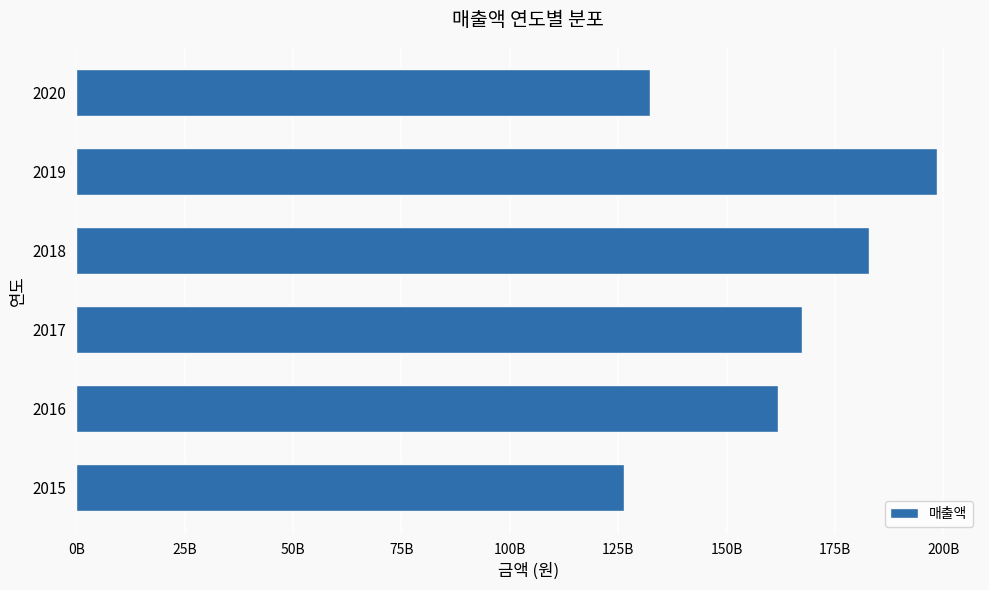

Does the chart contain any negative values?

No